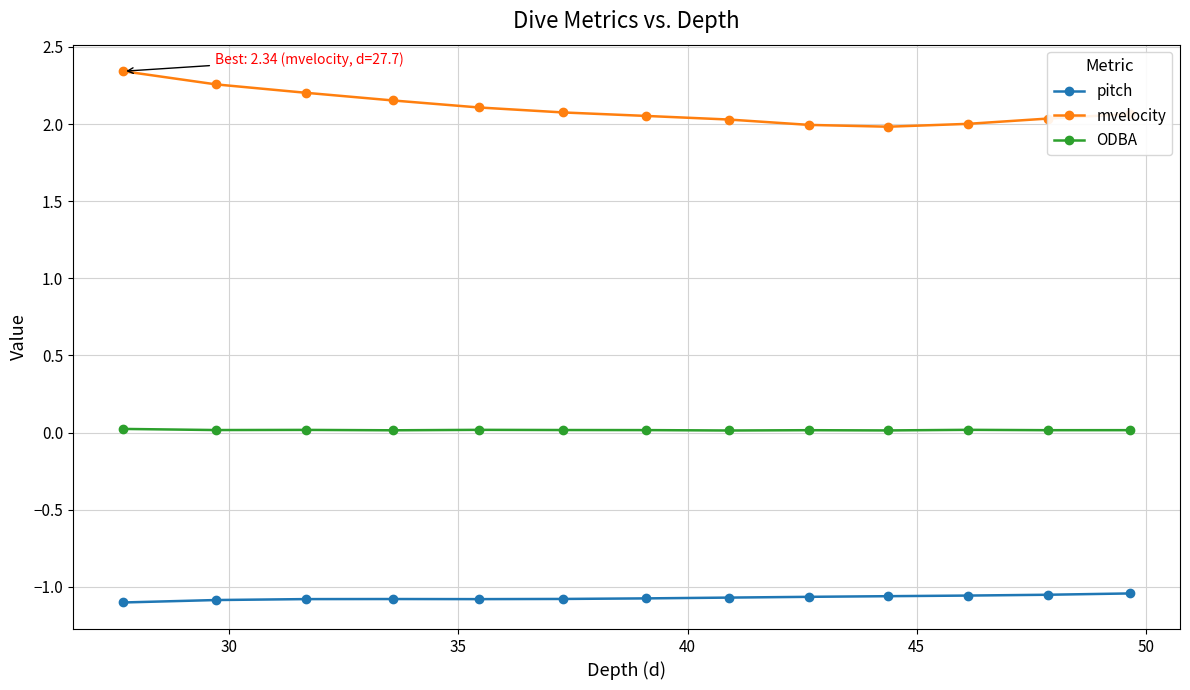

List the series in order of their peak value, lowest first.

pitch, ODBA, mvelocity